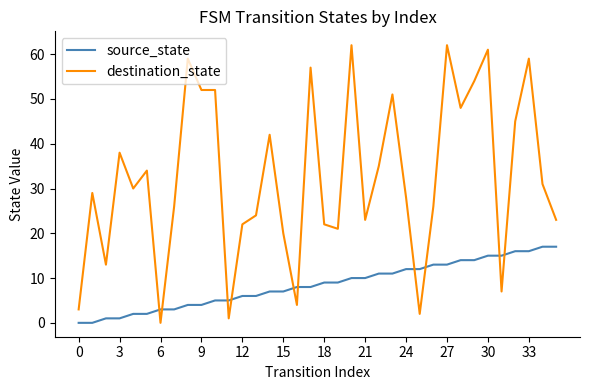

Which series ends up on top after the final intersection of destination_state and source_state?

destination_state